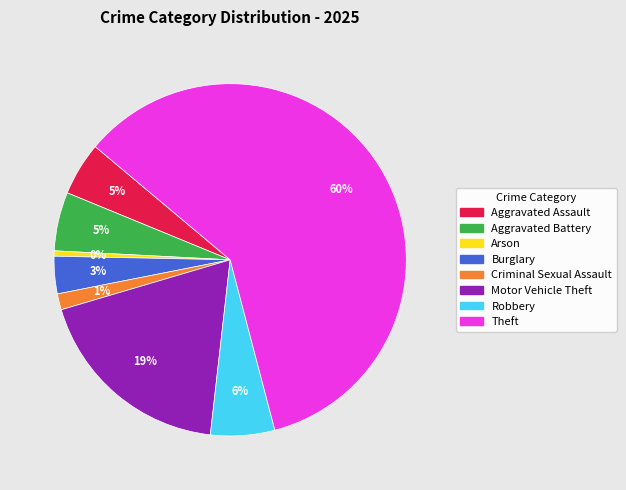

Between Aggravated Battery and Arson, which is larger?

Aggravated Battery